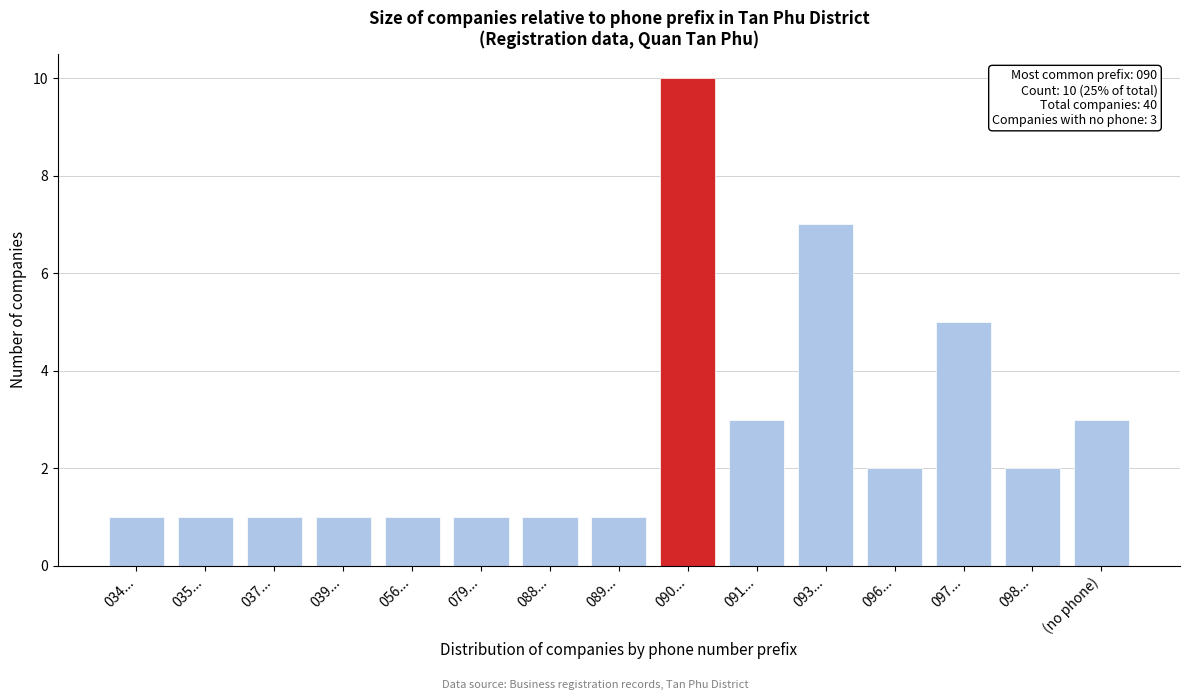

Reading left to right, what are all the values shown in this chart?

1	1	1	1	1	1	1	1	10	3	7	2	5	2	3